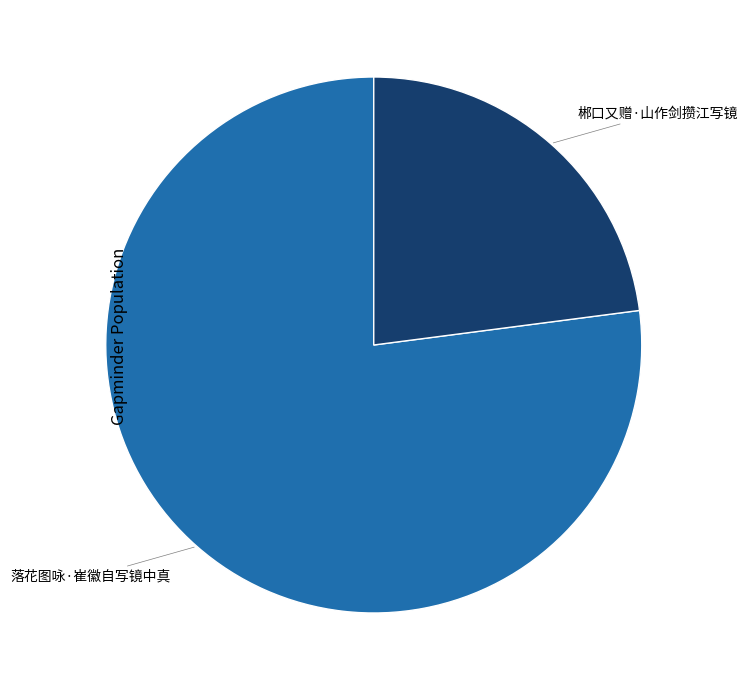

Rank the categories by value from lowest to highest.

郴口又赠·山作剑攒江写镜, 落花图咏·崔徽自写镜中真